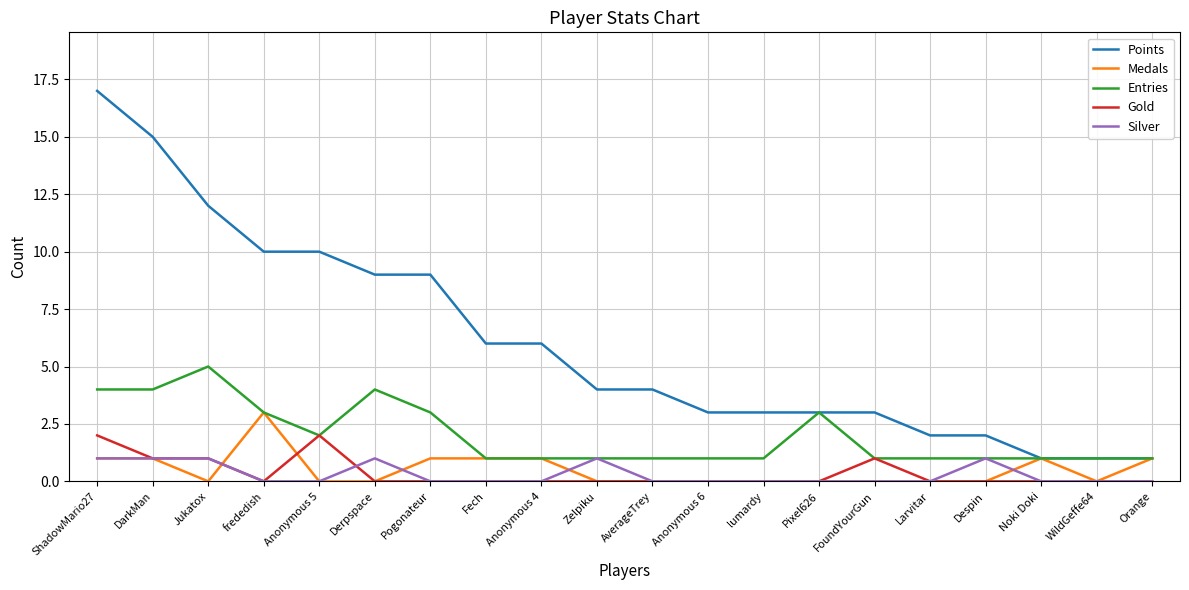

Which series has the largest total across all categories?

Points